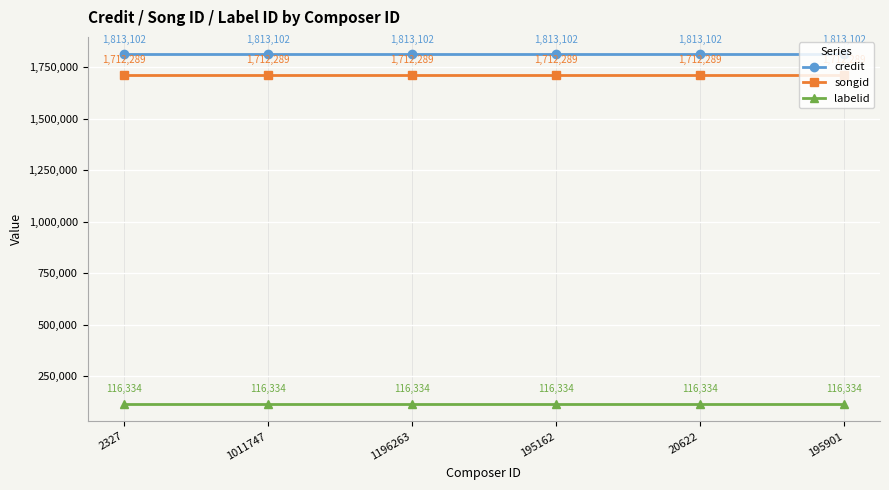

Which series has the largest total across all categories?

credit